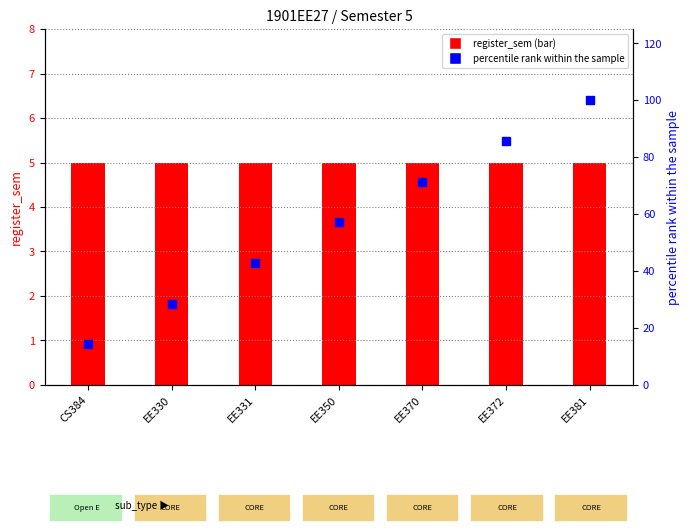

Which series contains the lowest Y value?

register_sem